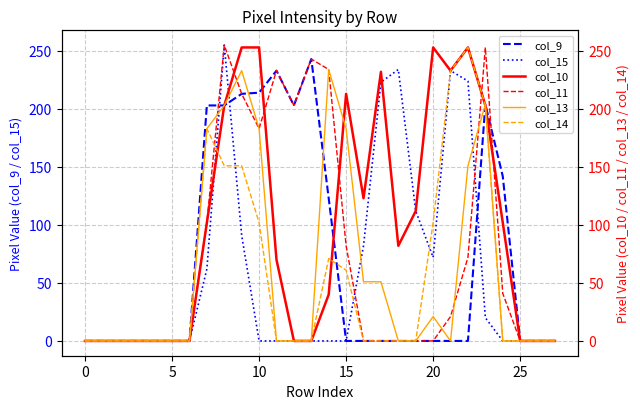

What is the spread (max minus min) of values at 22?

253